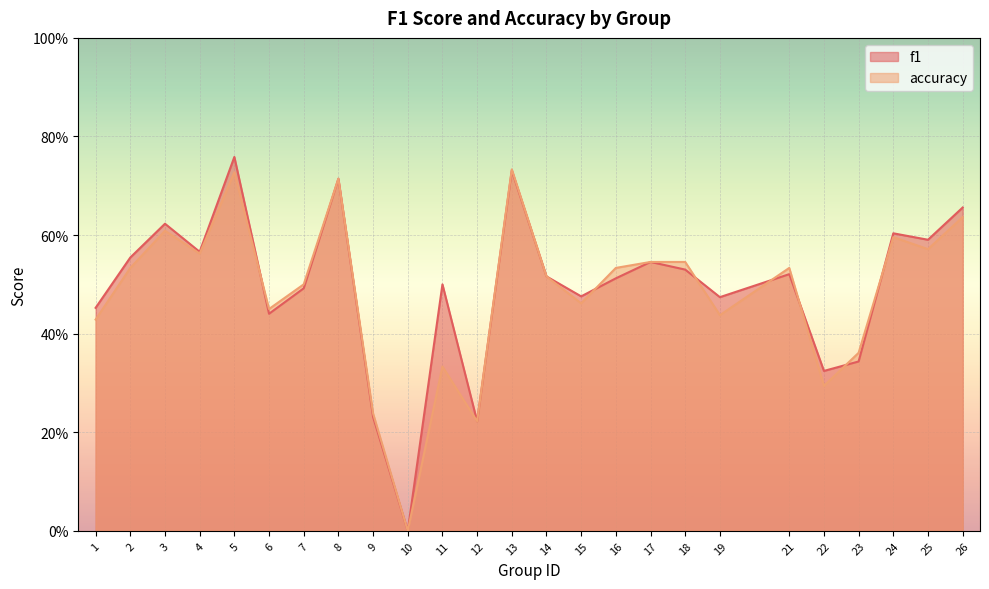

How many lines are shown in the chart?

2